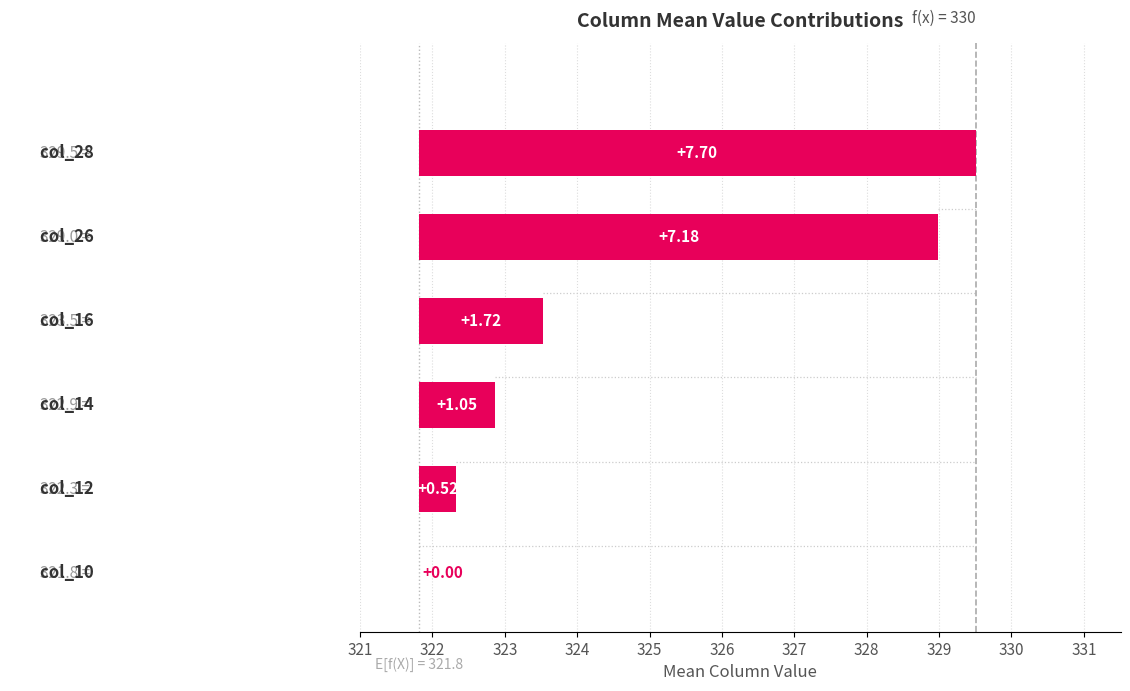

Reading left to right, list all the values displayed in this chart.

0.0	0.5	1.1	1.7	7.2	7.7